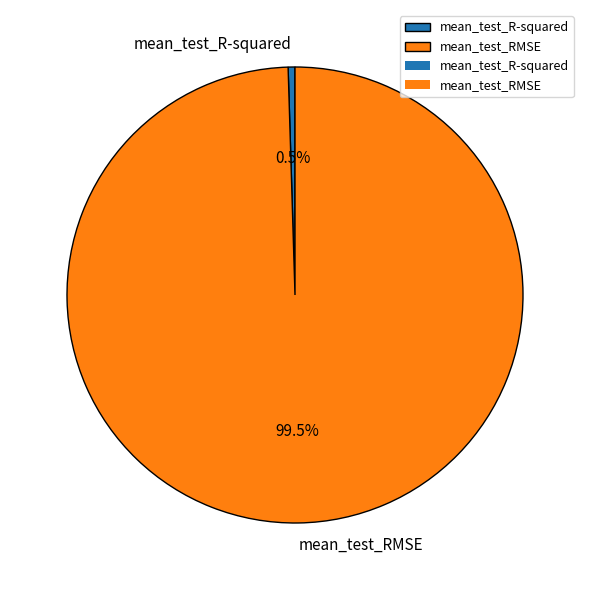

Between mean_test_RMSE and mean_test_R-squared, which is larger?

mean_test_RMSE